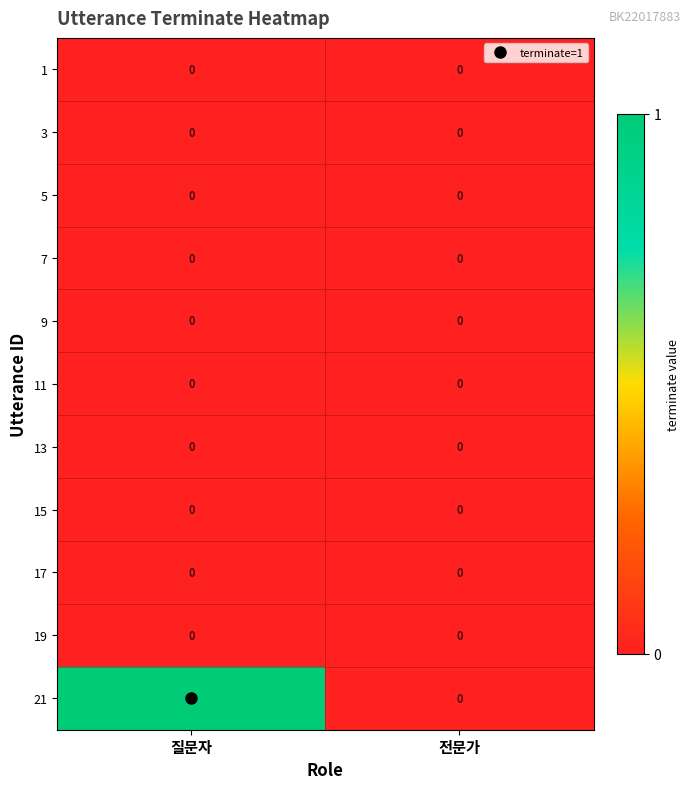

Which category has the highest value across all series?

질문자